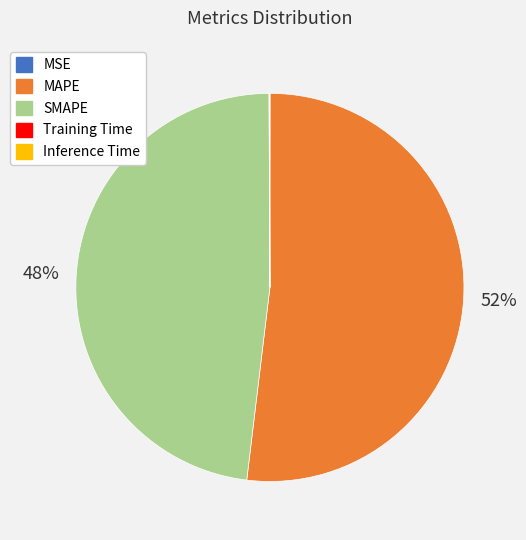

Is there a majority slice in this chart?

Yes